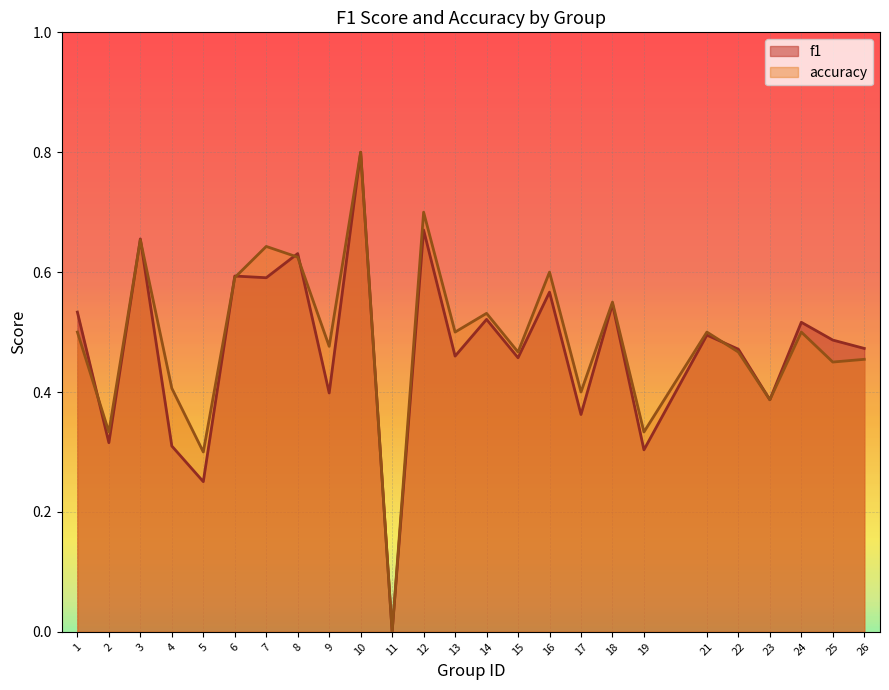

What is the sum of the accuracy values at 13 and 22?

1.0